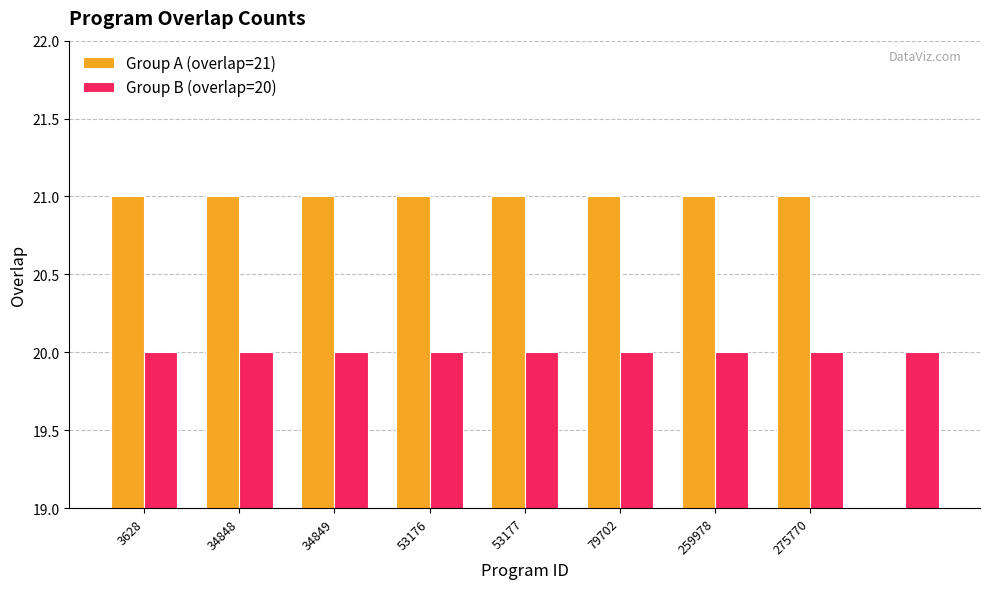

What is the value of the 1st bar from the left?

21